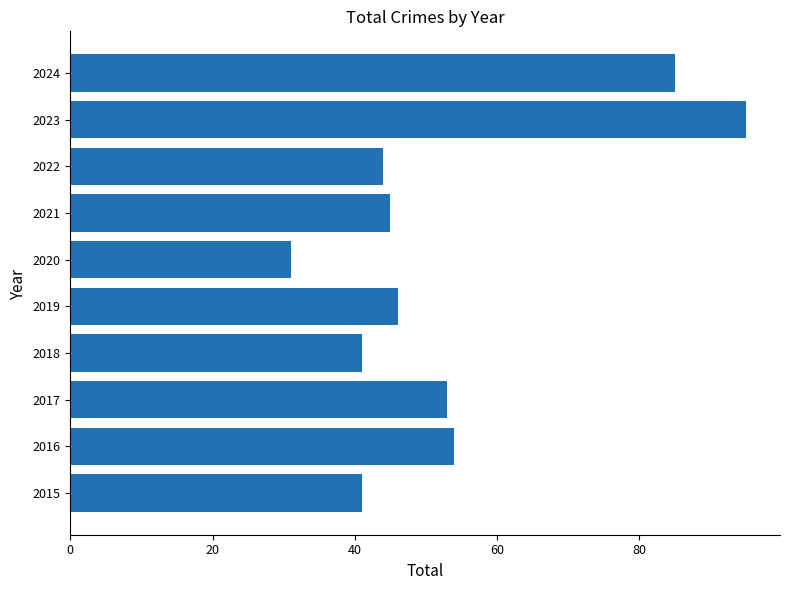

What is the minimum value shown in the chart?

31